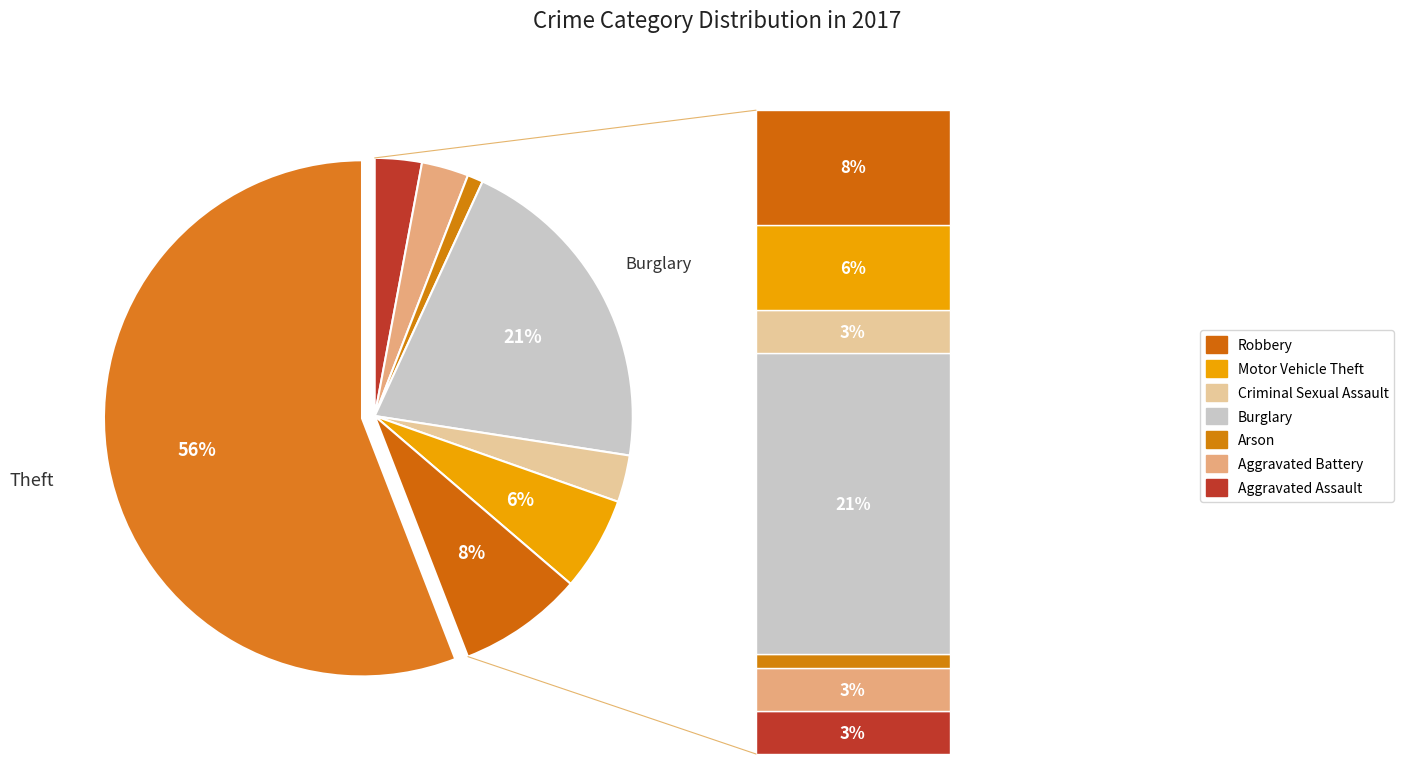

To the nearest percent, what portion does Aggravated Battery represent?

3%